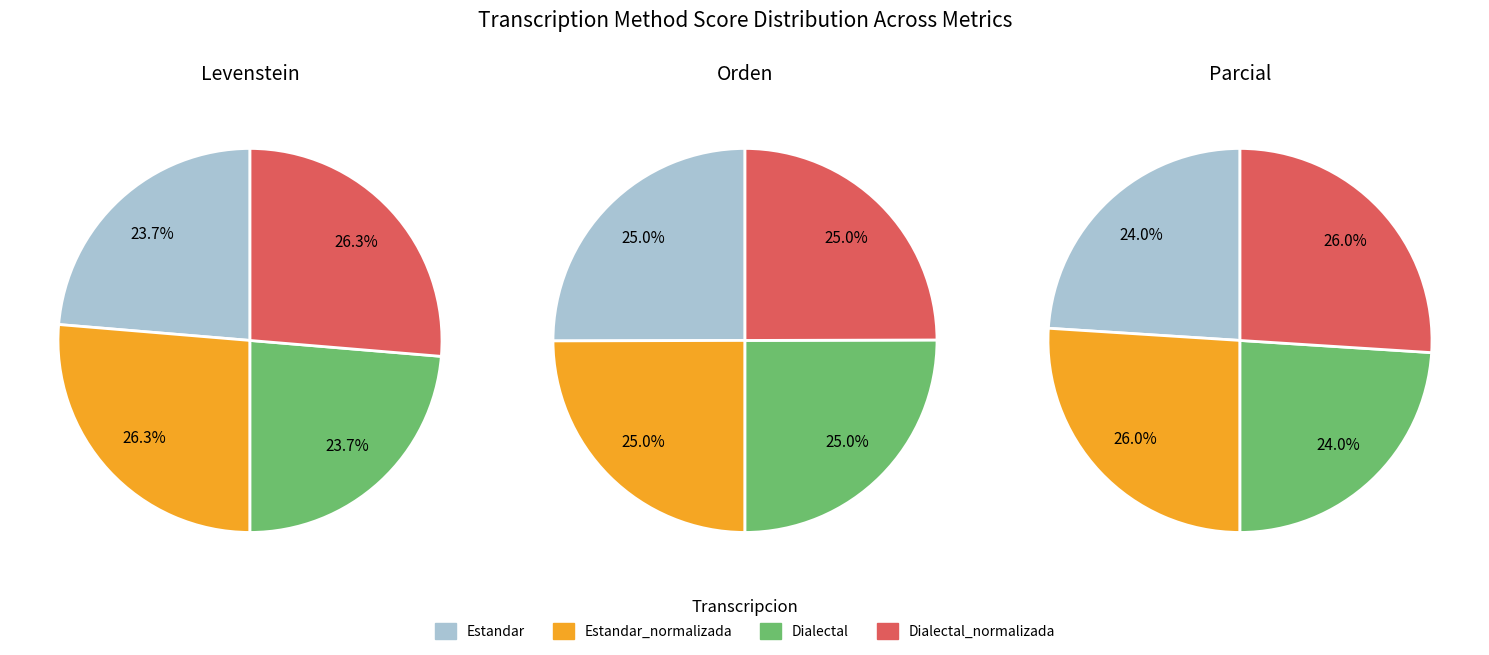

True or false: Estandar_normalizada accounts for 32% of the total.

False